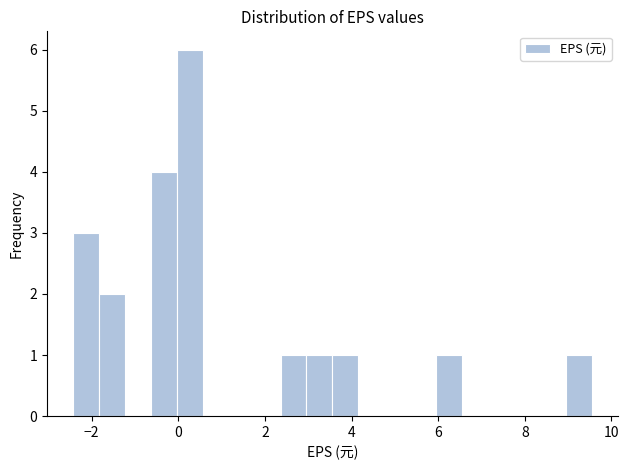

Read against the x-axis, roughly where is the centre of the tallest bar?

0.2